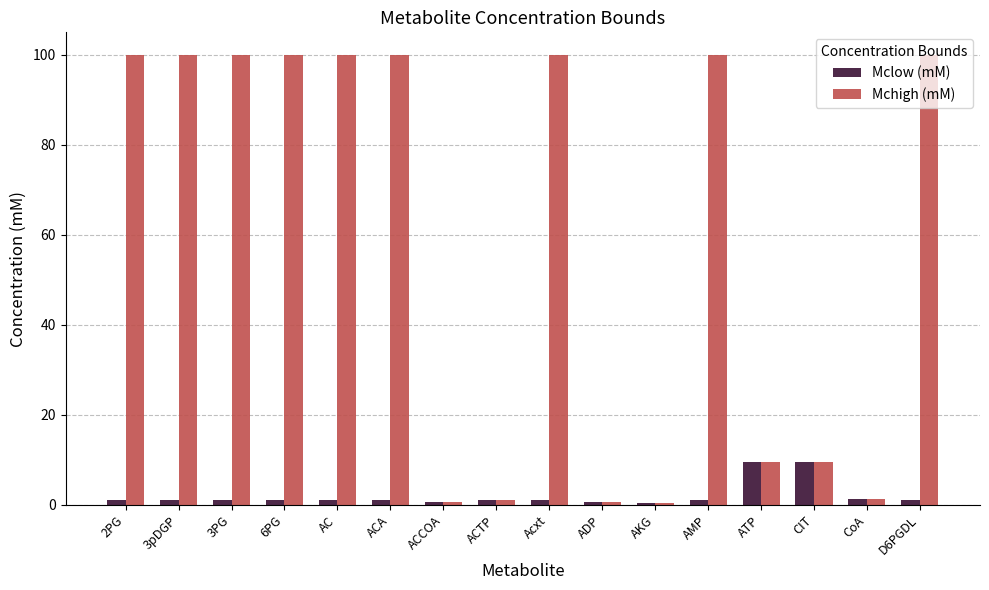

Which series has the largest total across all categories?

Mchigh (mM)